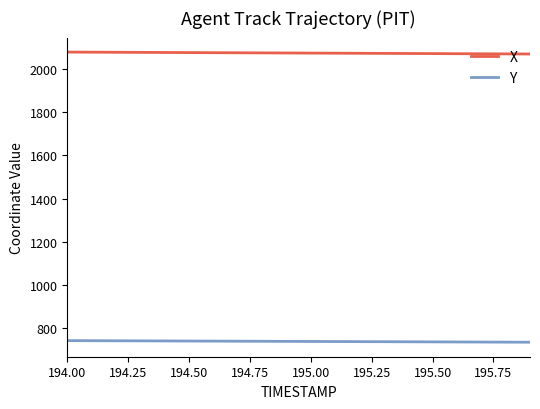

Which series has the largest total across all categories?

X